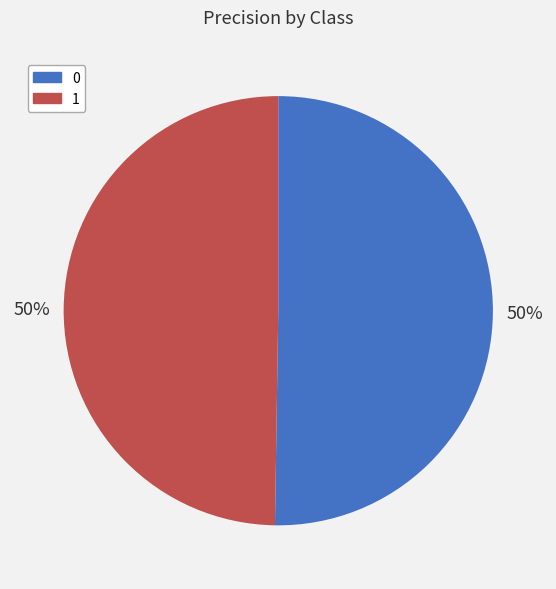

How many slices are in this pie chart?

2